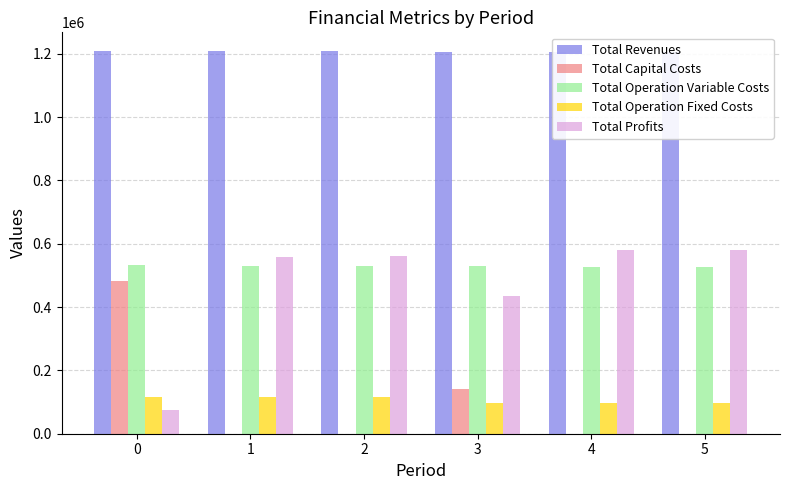

Is it true that Total Operation Variable Costs equals 739314.6 at 0?

False